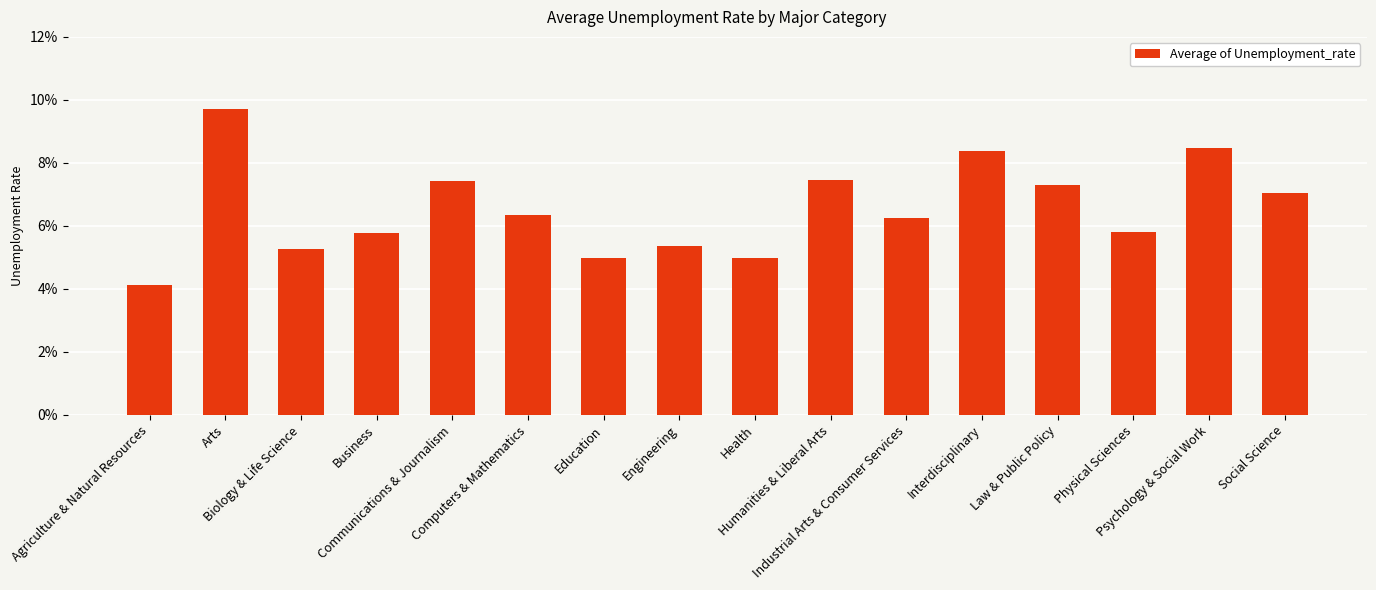

Rank the categories by value from highest to lowest.

Arts, Psychology & Social Work, Interdisciplinary, Humanities & Liberal Arts, Communications & Journalism, Law & Public Policy, Social Science, Computers & Mathematics, Industrial Arts & Consumer Services, Physical Sciences, Business, Engineering, Biology & Life Science, Health, Education, Agriculture & Natural Resources